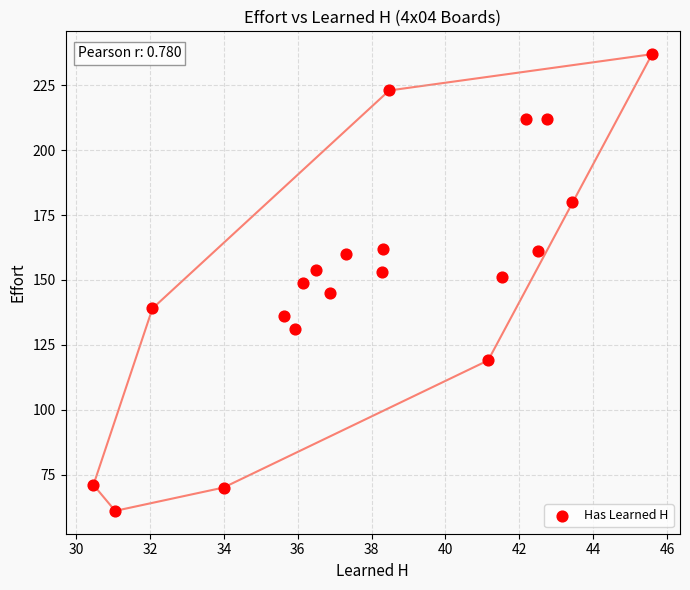

What is the range of Y values (max minus min)?

176